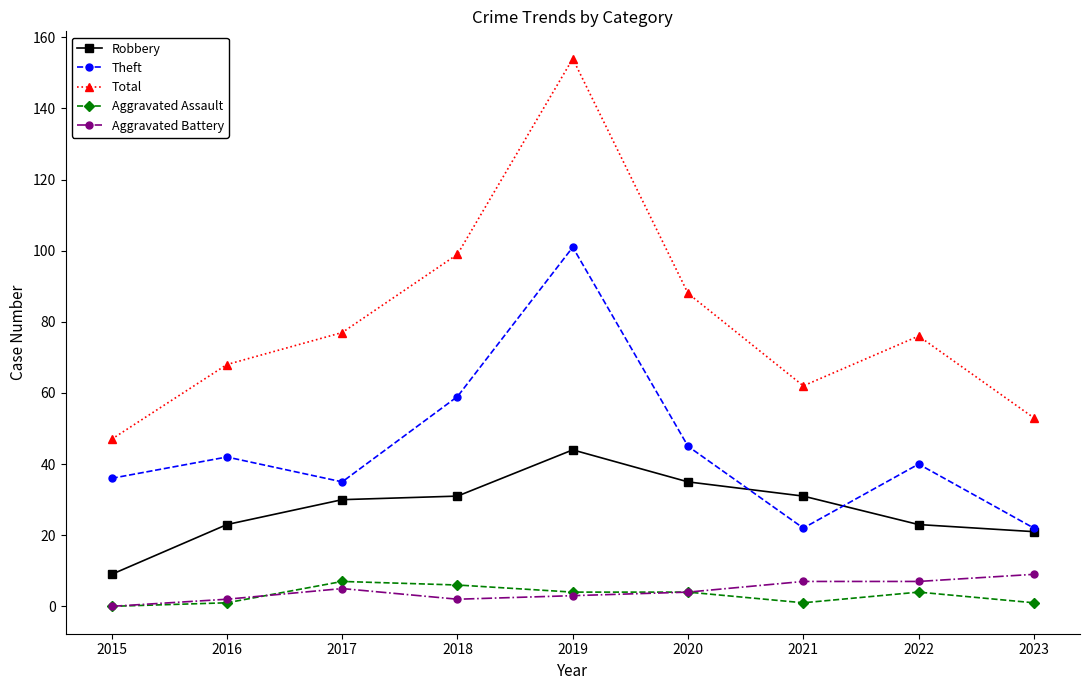

What is the difference between the Aggravated Battery values at 2016 and 2022?

5